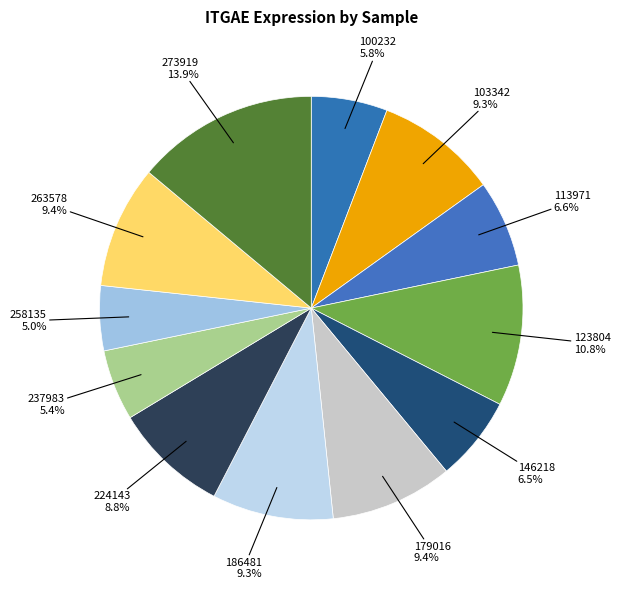

Does 263578 represent more than half of the total?

No